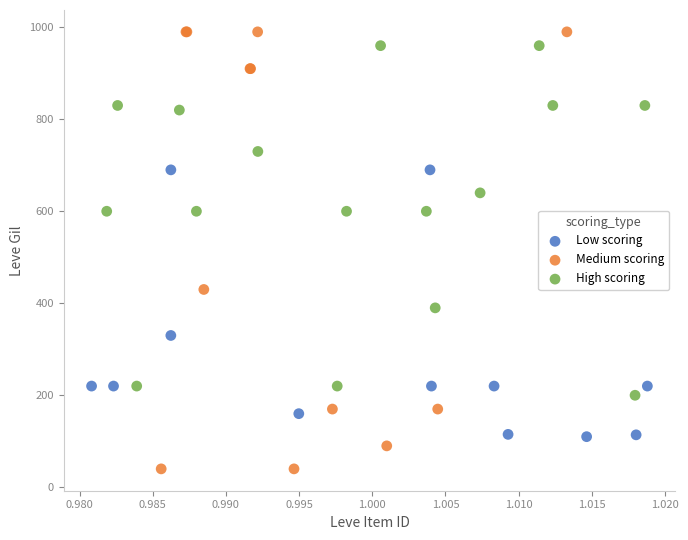

What are all the series names shown in the legend?

Low scoring, Medium scoring, High scoring